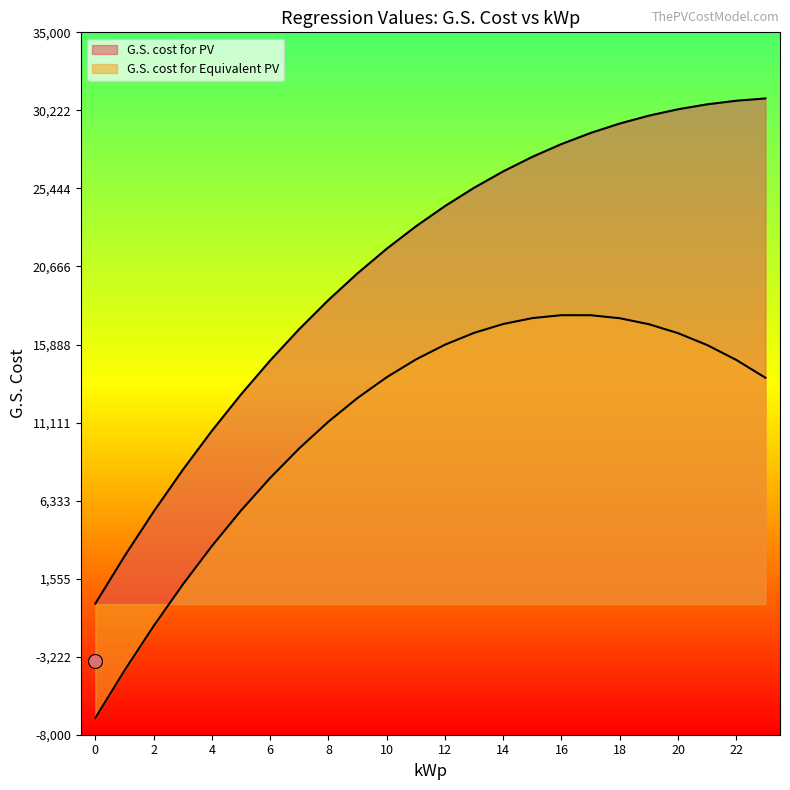

Is the value of G.S. cost for PV at 4 greater than the value of G.S. cost for Equivalent PV at 21?

No